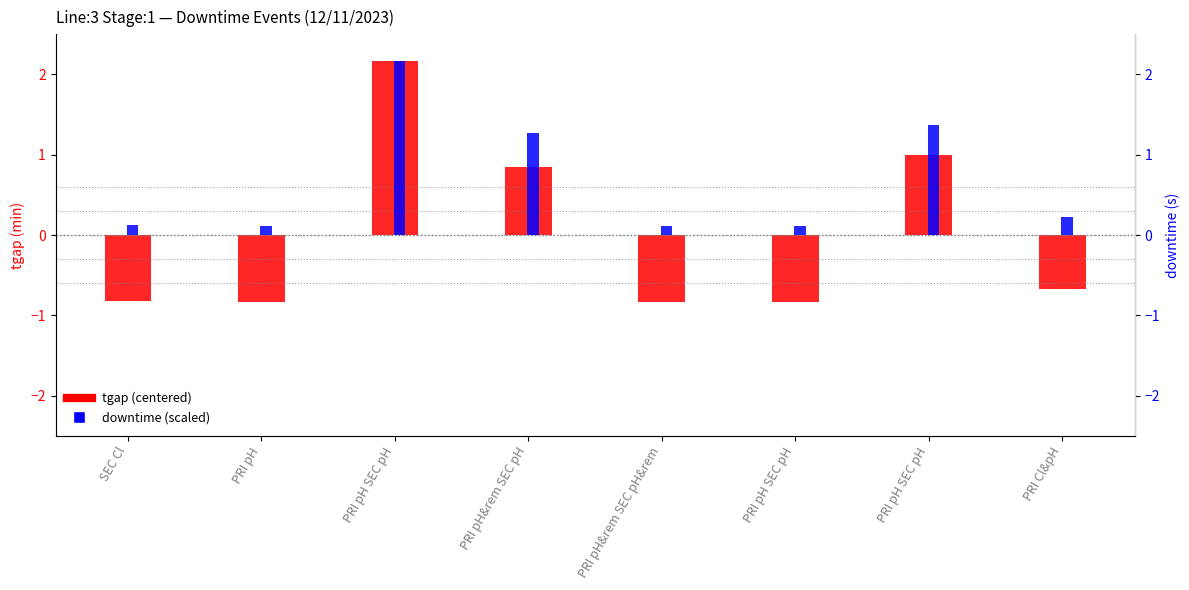

At how many categories does at least one series exceed 1?

3